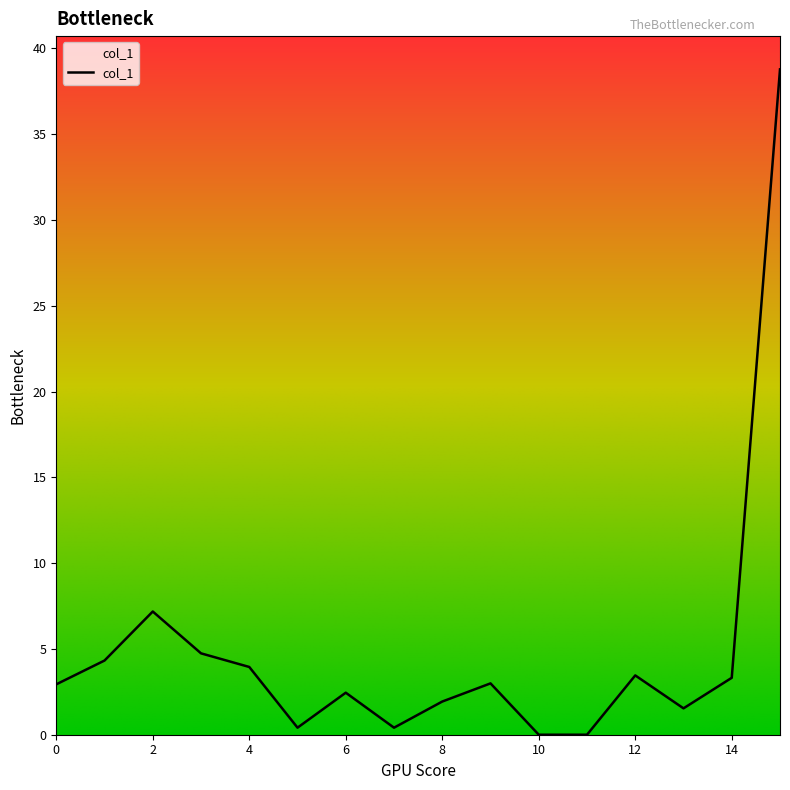

What is the maximum value shown in the chart?

38.8